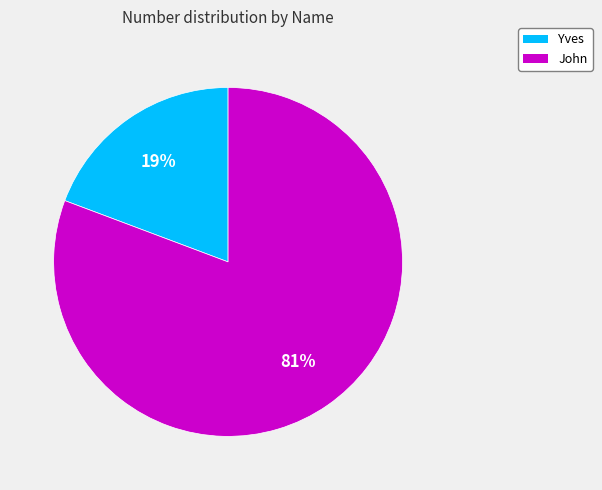

How many segments does this pie chart have?

2